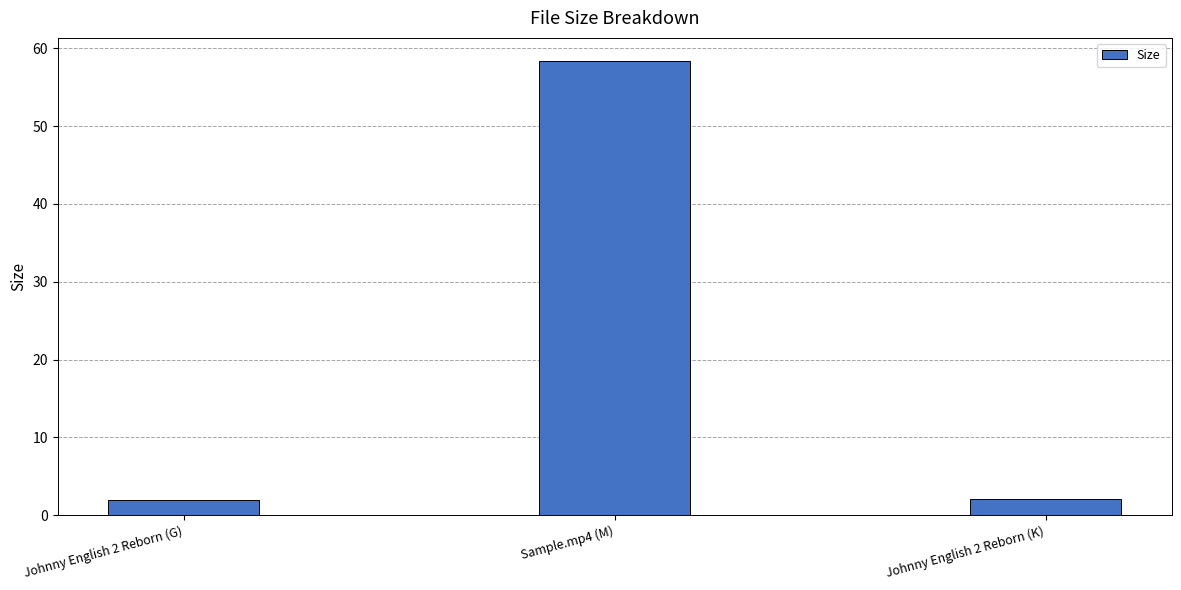

What is the change in value from Johnny English 2 Reborn (G) to Johnny English 2 Reborn (K)?

+0.1